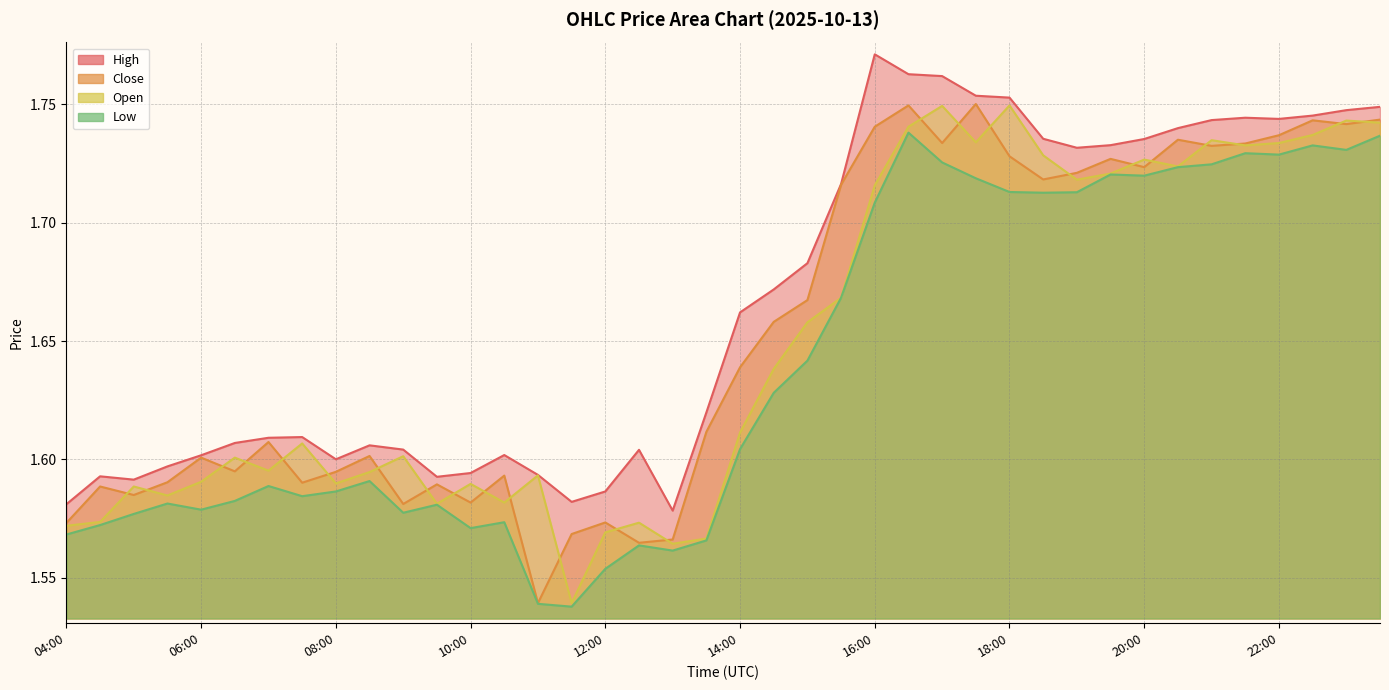

At which category does open reach its first local valley?

05:30